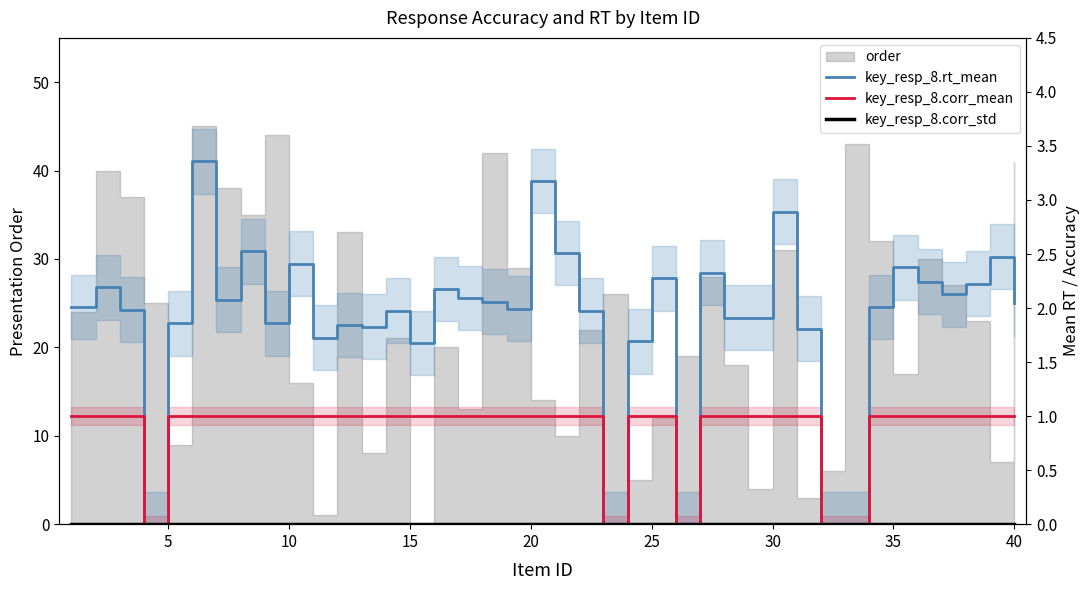

True or false: key_resp_8.corr_mean has a value of 1.3 at 40.

False